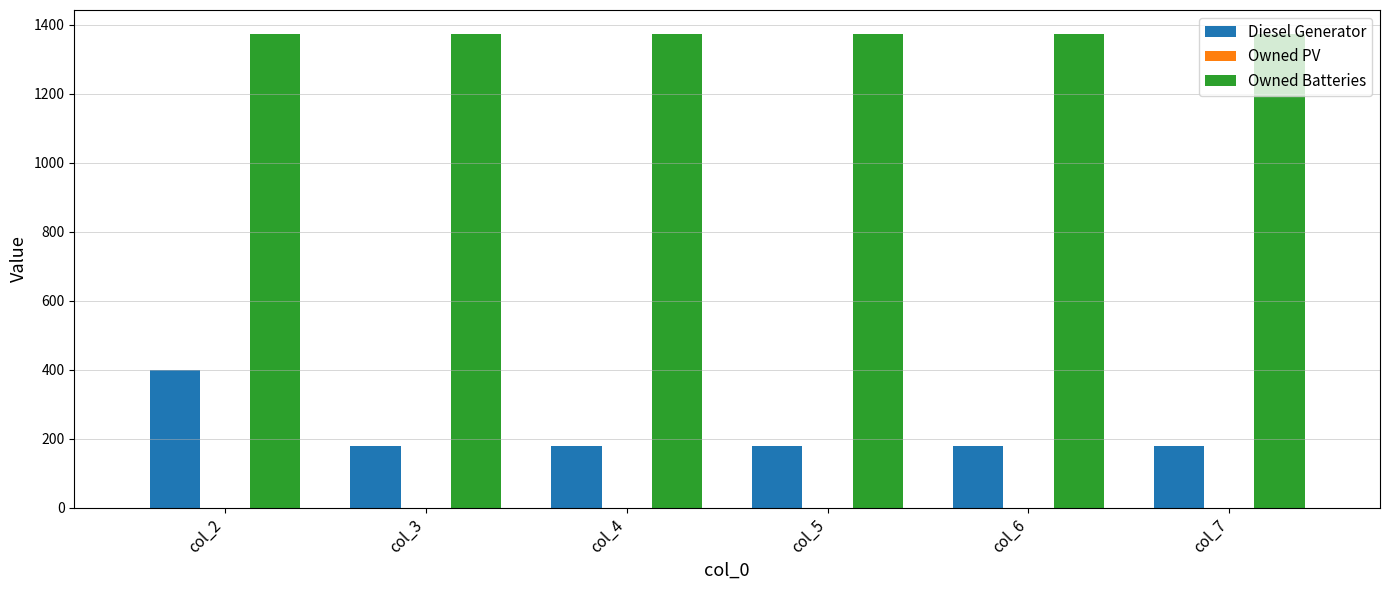

True or false: Owned Batteries has a value of 2456 at col_6.

False